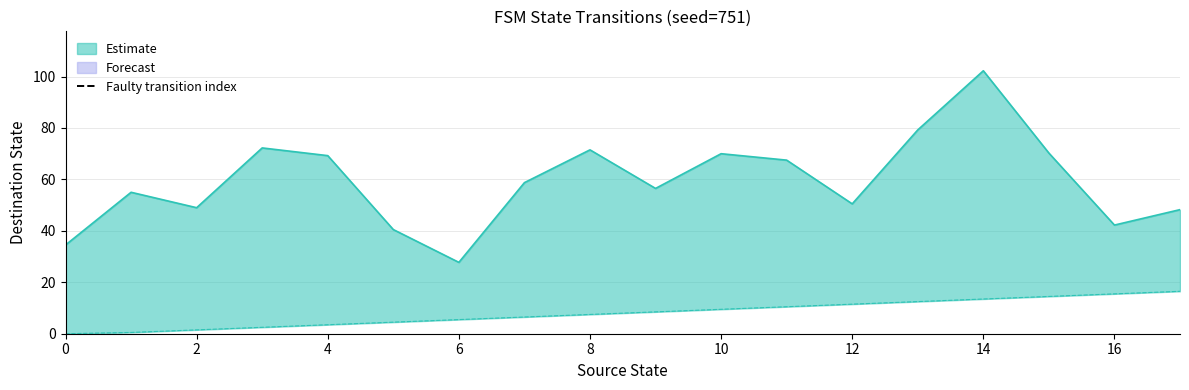

True or false: the data shows 2 at 2.

False